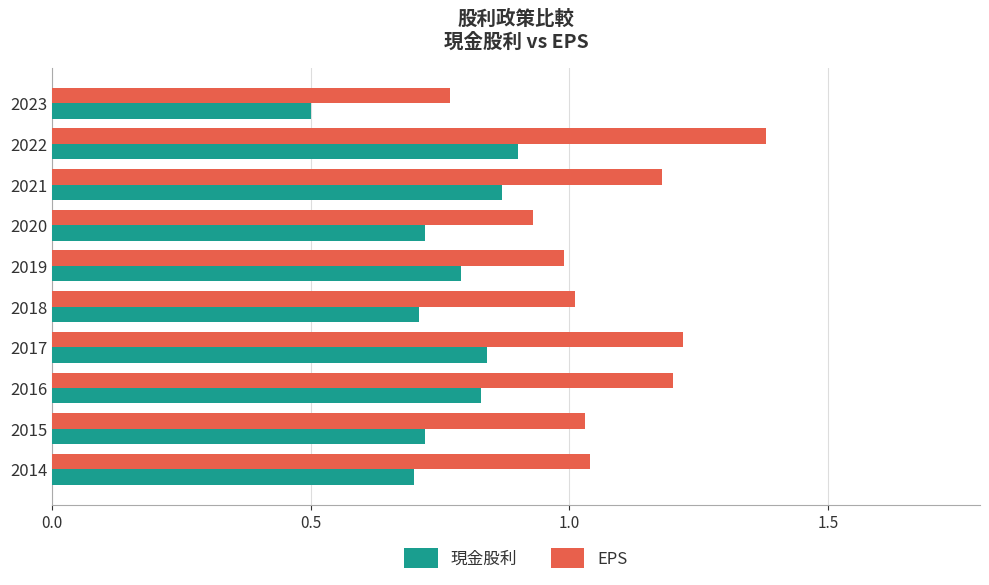

What is the lowest value of the 現金股利 series?

0.5